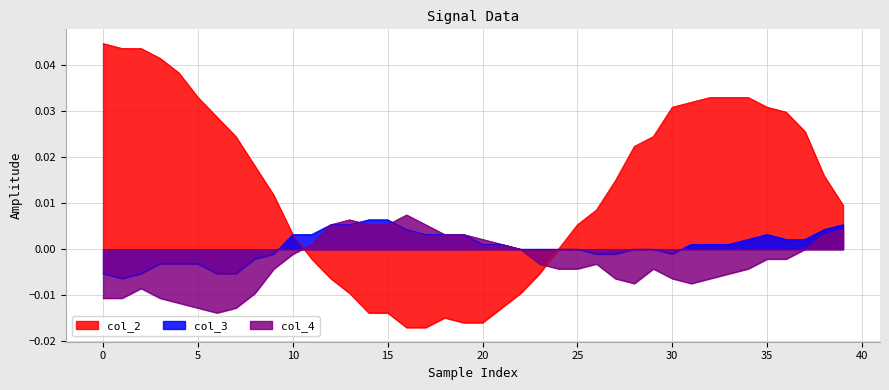

What are all the series names shown in the legend?

col_2, col_3, col_4